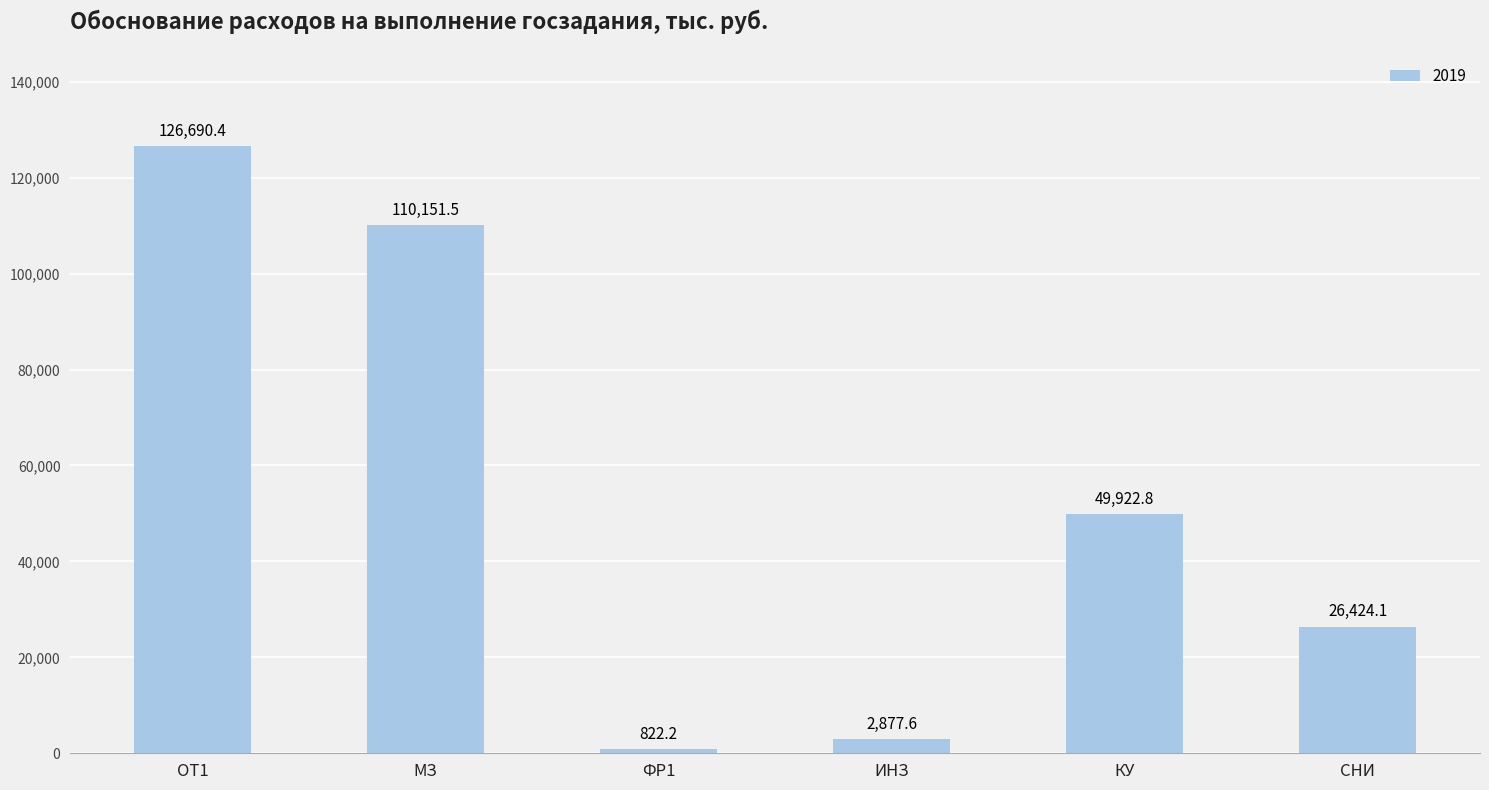

The value at СНИ is 26424.1. True or false?

True